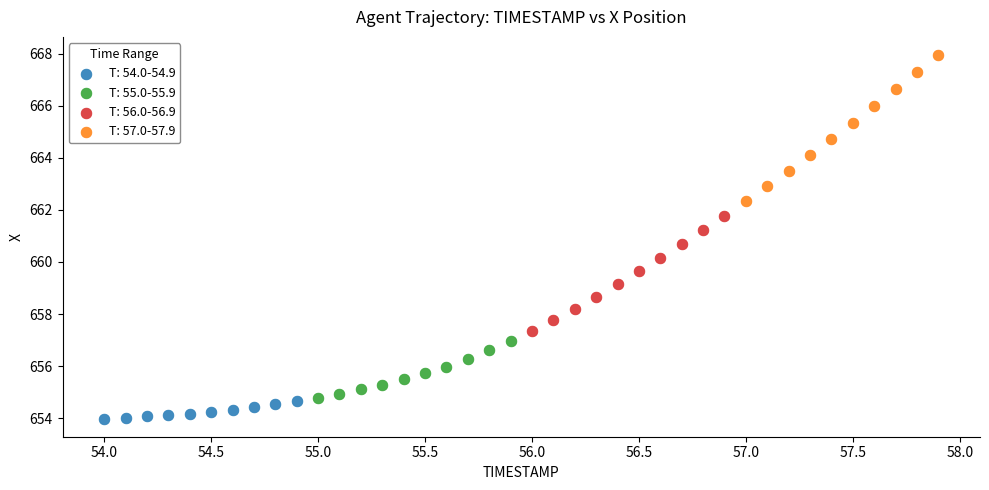

Which series reaches the maximum Y coordinate?

T: 57.0-57.9